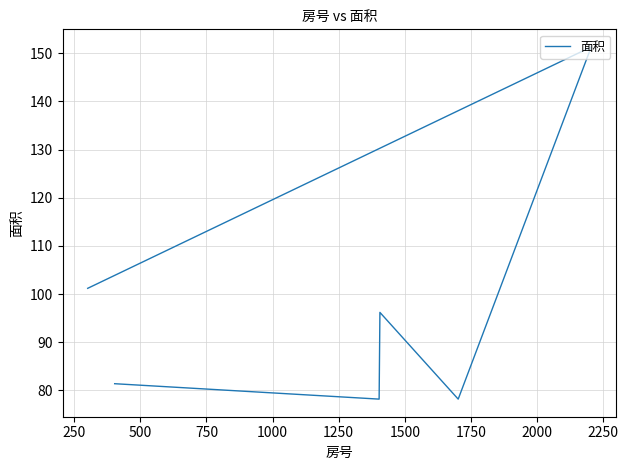

What is the average value?

97.8